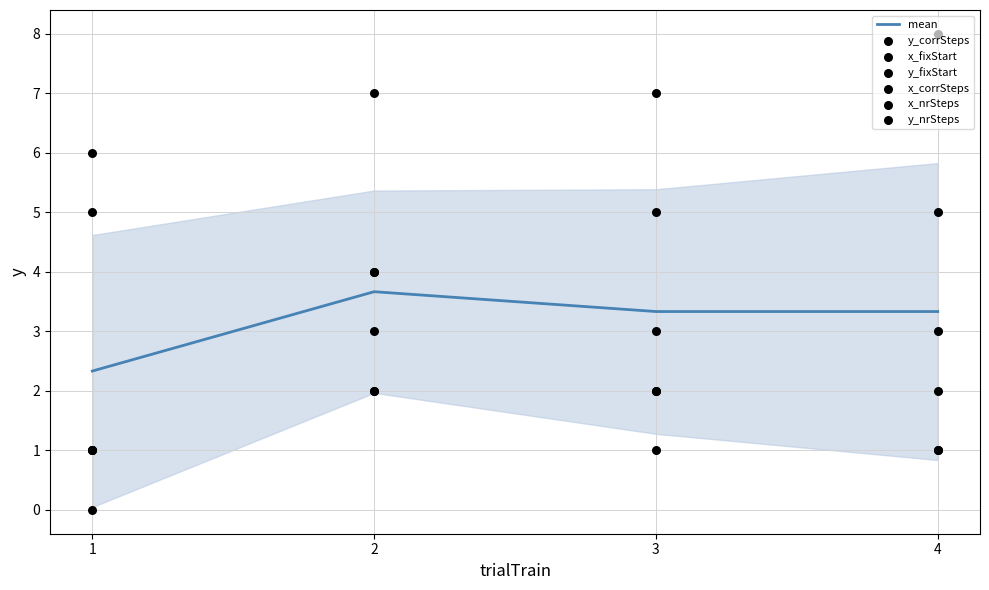

Which series reaches the minimum Y coordinate?

y_fixStart